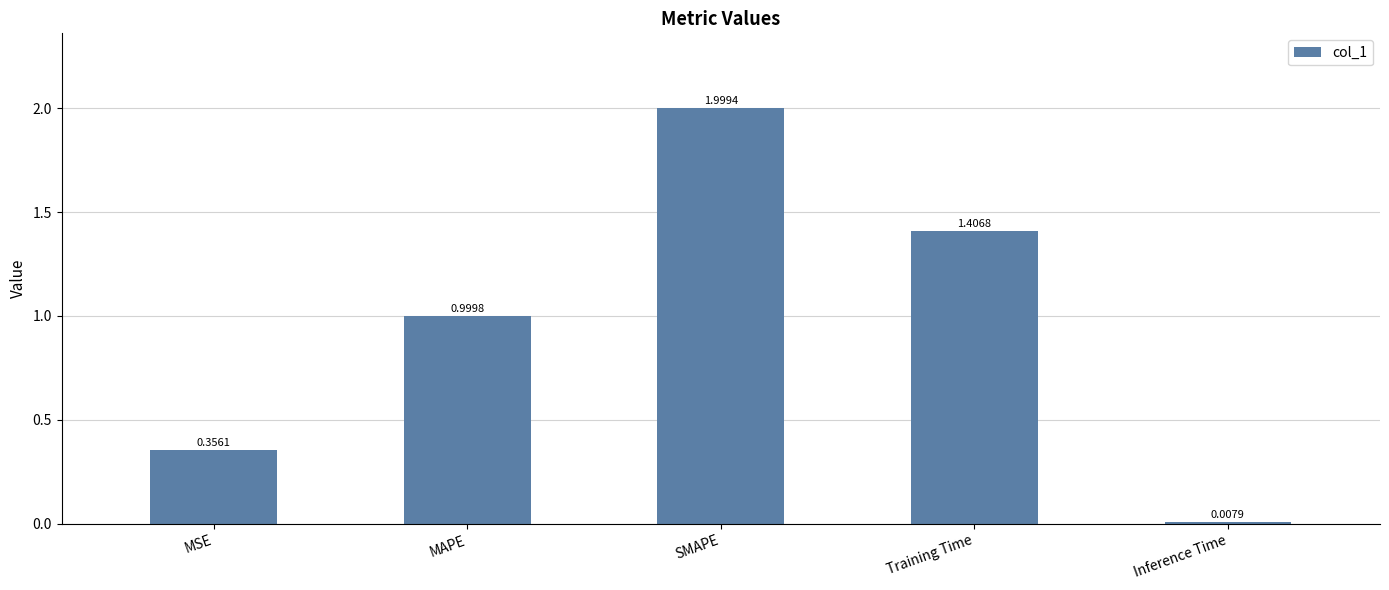

Which category has the highest value across all series?

SMAPE